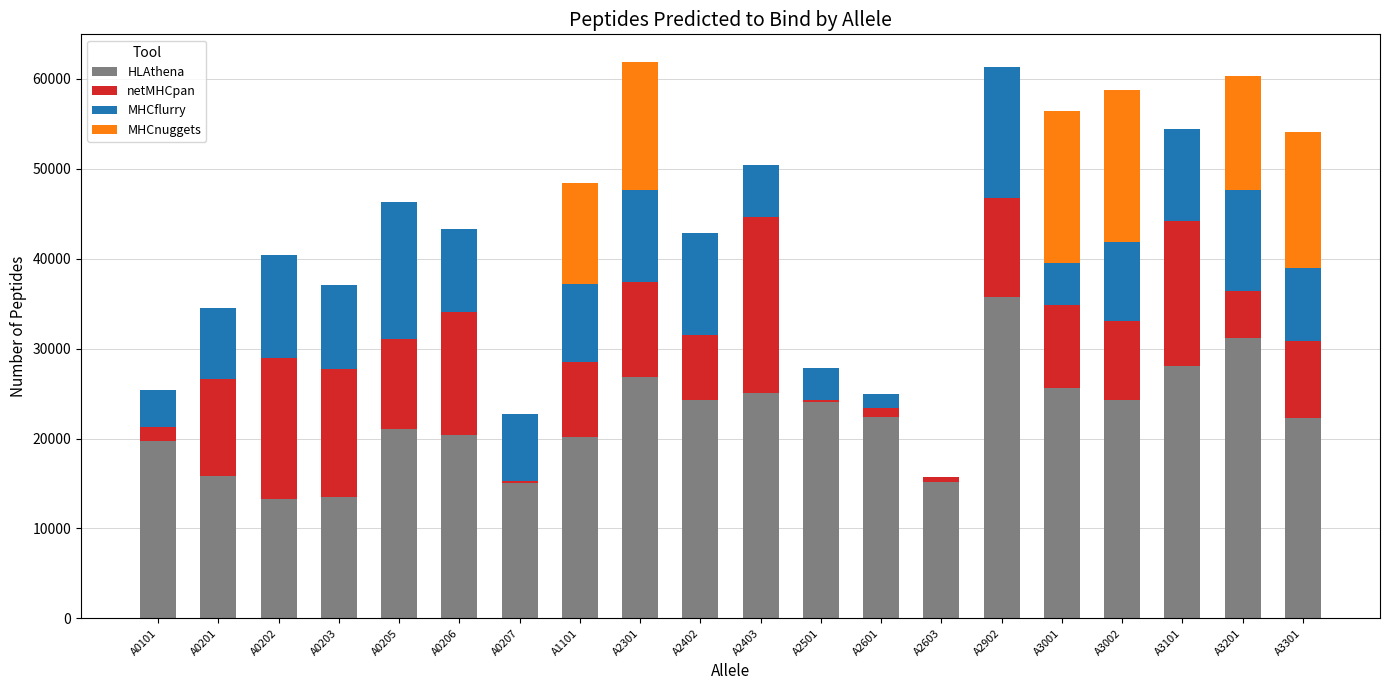

Is it true that HLAthena equals 28121 at A3101?

True